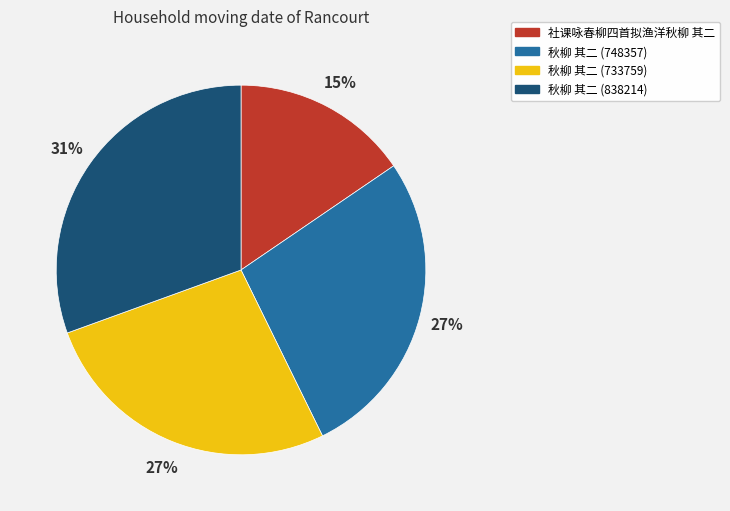

What is the ratio of the value at 秋柳 其二 (838214) to the value at 秋柳 其二 (748357)?

1.1